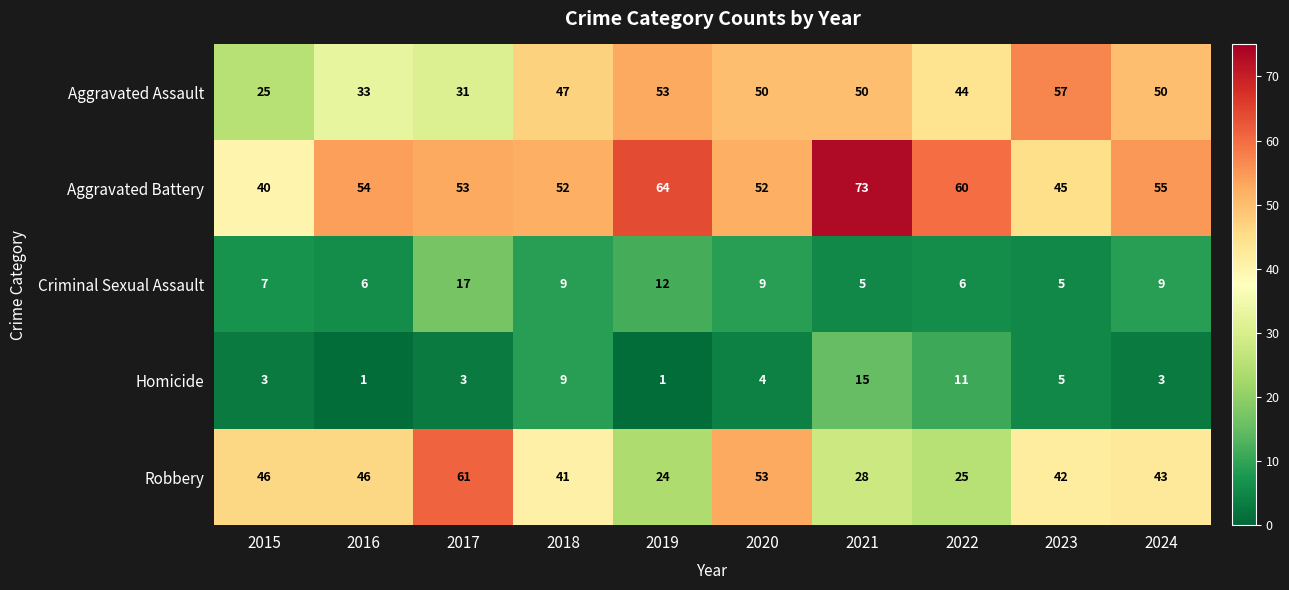

The Aggravated Assault series shows 20 at 2016. True or false?

False